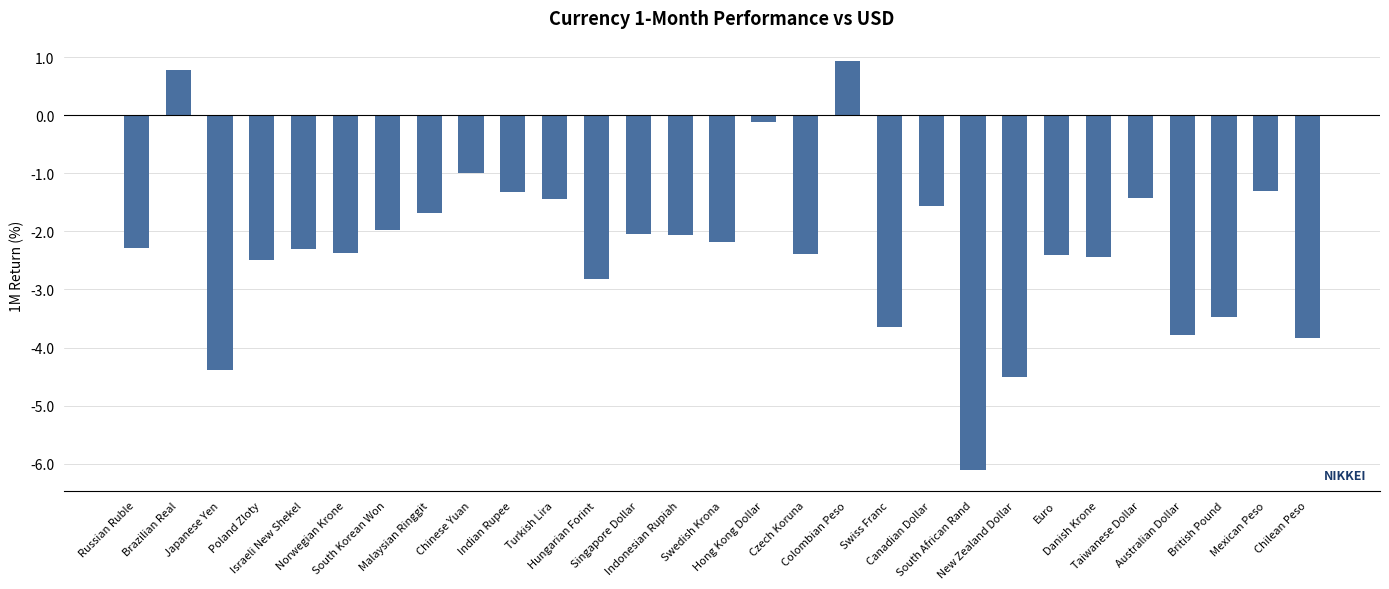

What is the maximum value shown in the chart?

0.9